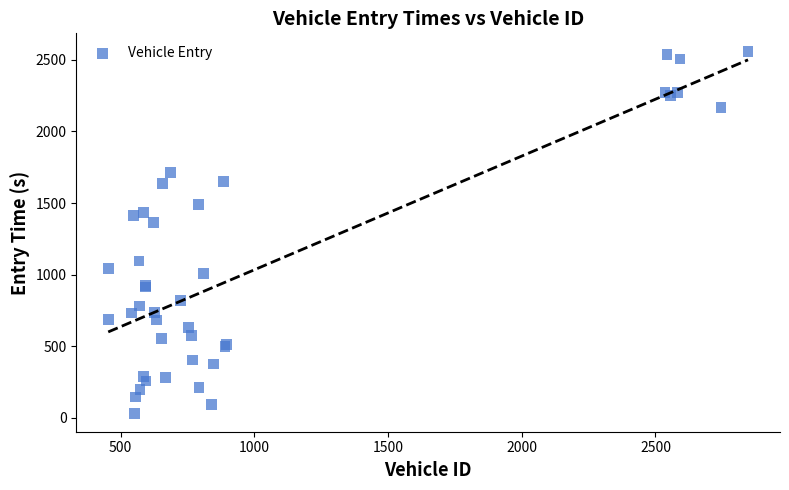

What Y value in the scatter plot is closest to 1293?

1365.4